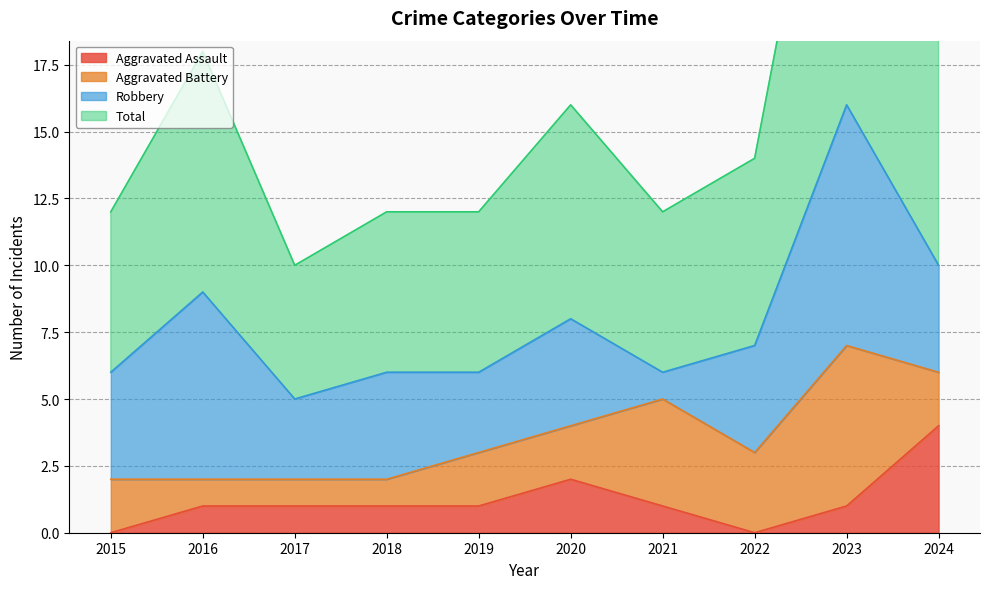

Between 2023 and 2016, which is larger?

2023